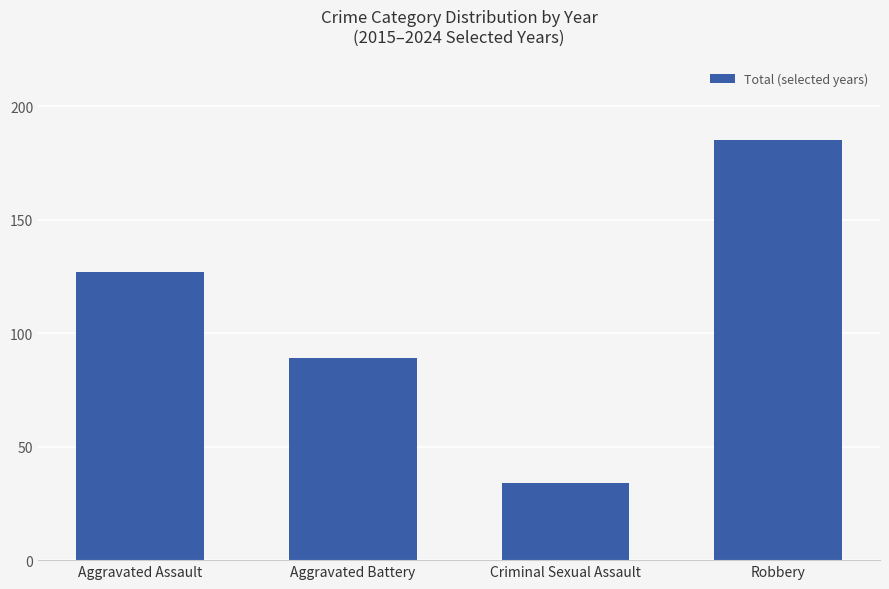

What is the change in value from Aggravated Assault to Aggravated Battery?

-38